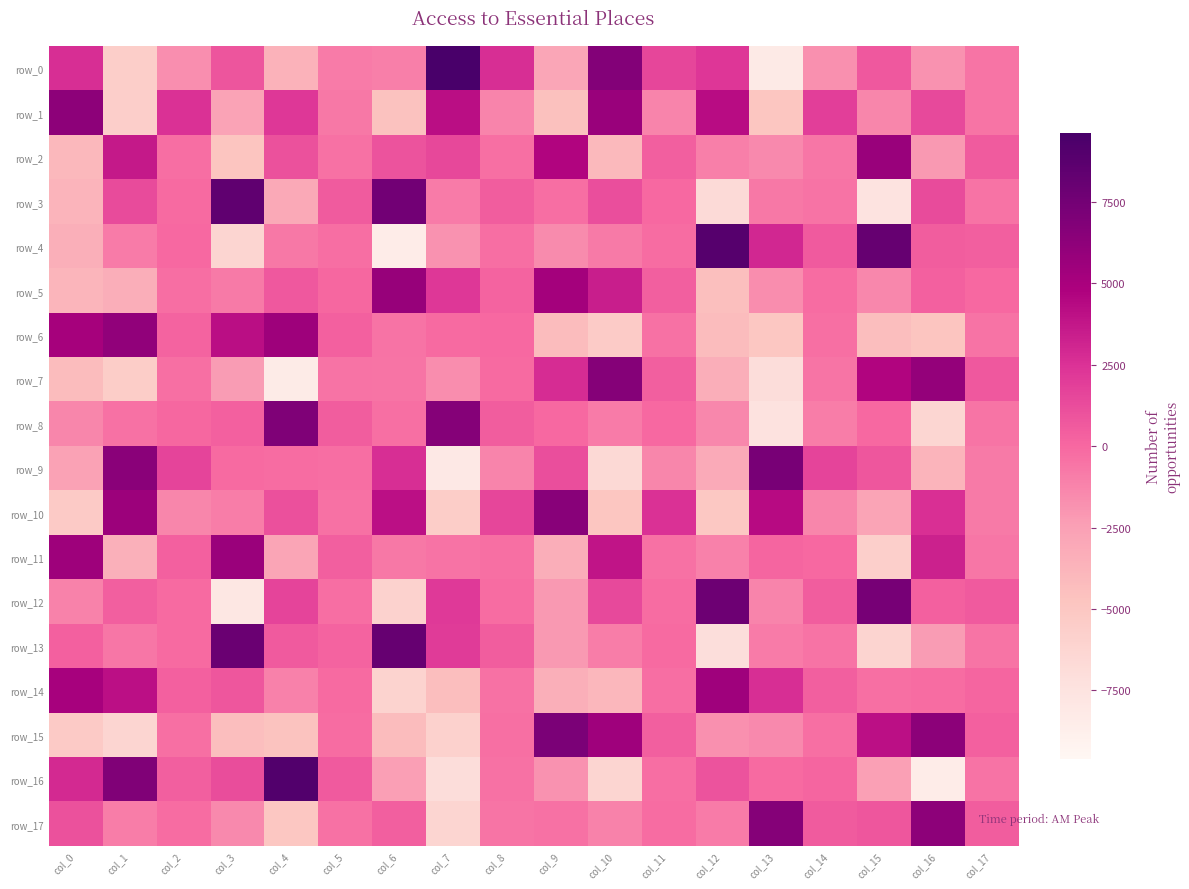

How many values in the row_0 series exceed -538?

8